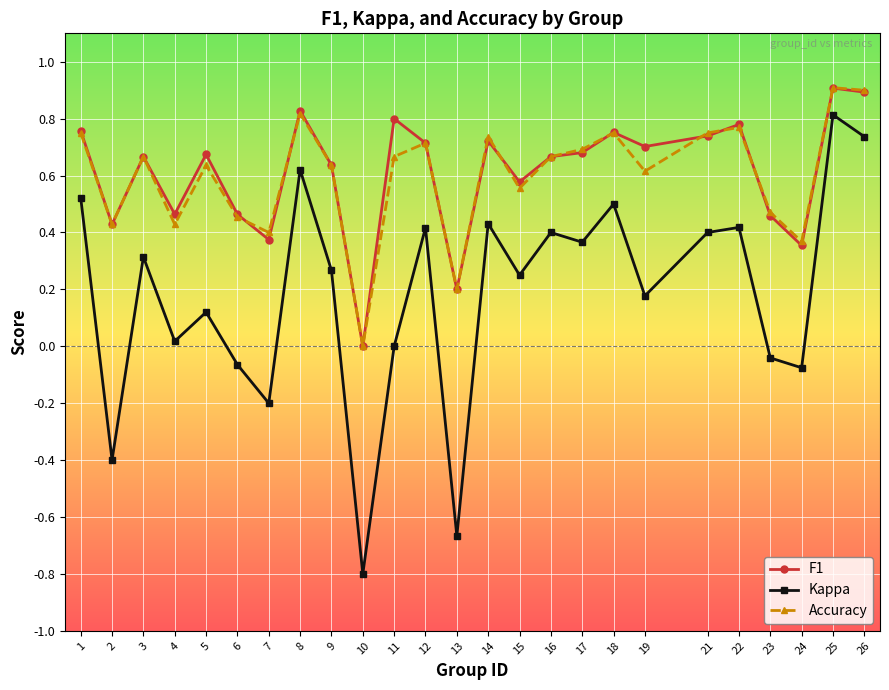

Where is the first local maximum for F1?

3